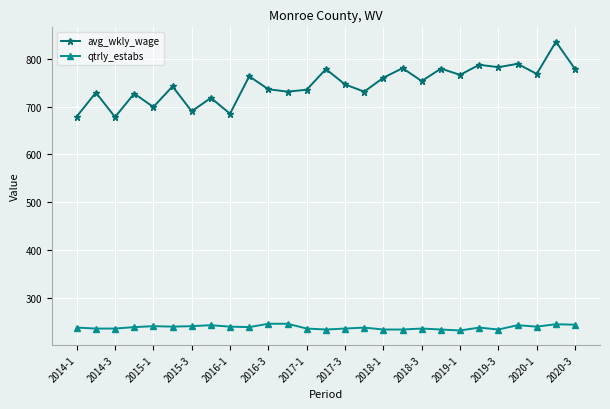

Which series has the widest spread of values?

avg_wkly_wage